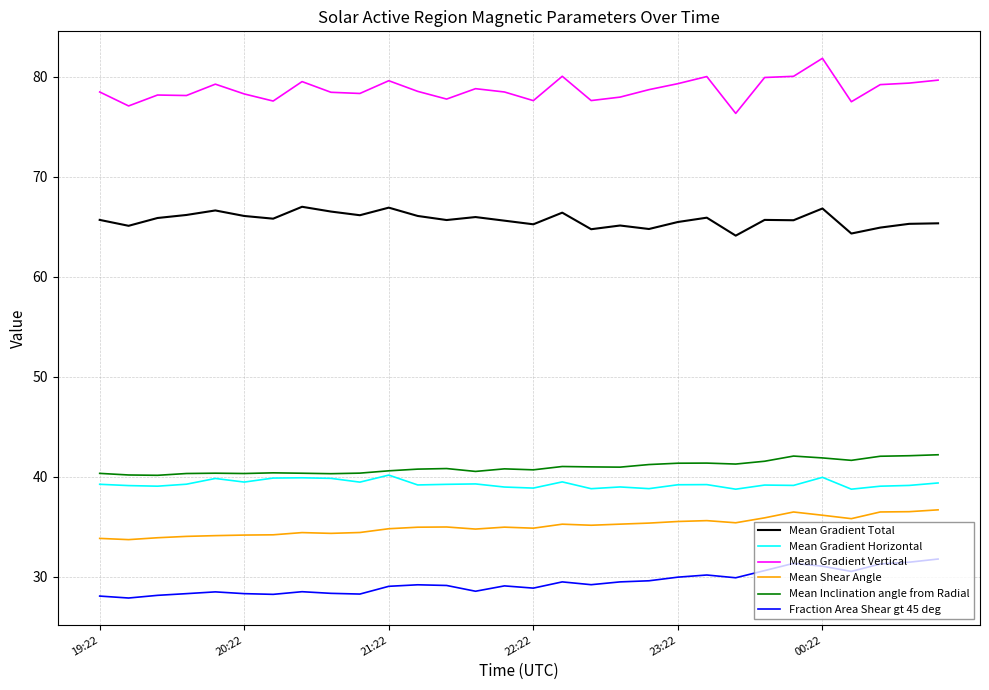

True or false: Mean Shear Angle and Mean Gradient Total intersect in this chart.

False